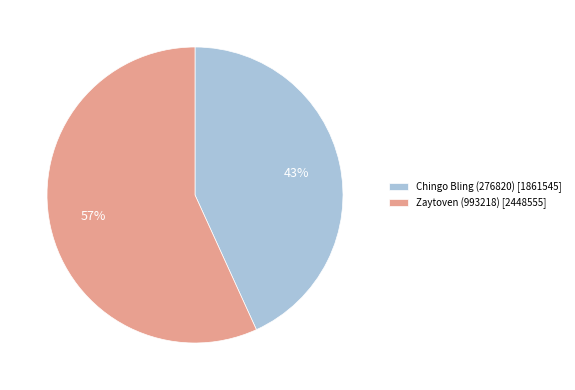

Is the sum of Chingo Bling (276820) [1861545] and Zaytoven (993218) [2448555] greater than half?

Yes